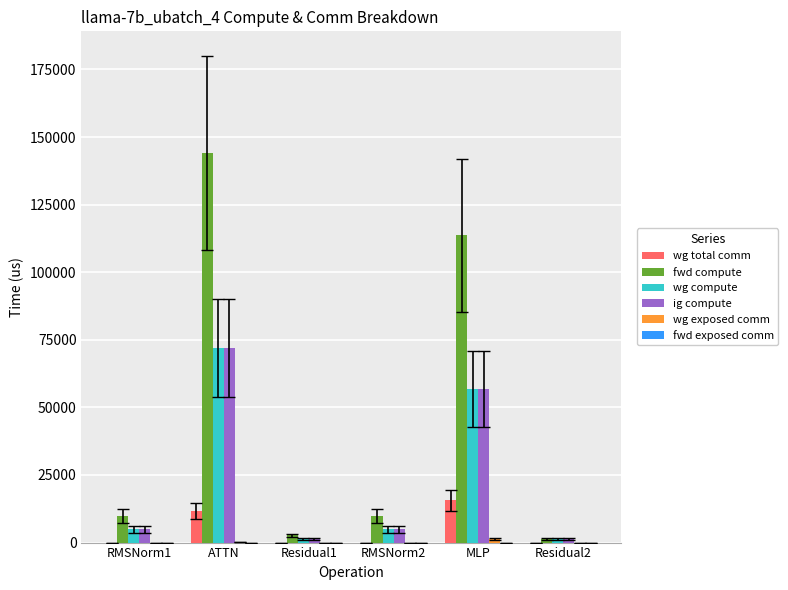

What is the sum of the wg compute values at Residual2 and MLP?

58141.7